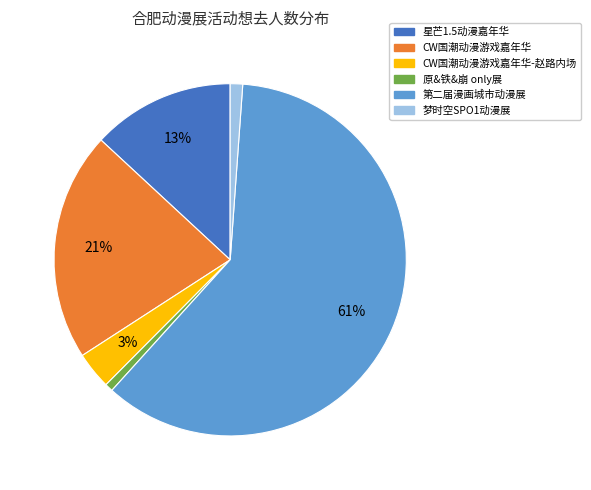

Is there a majority slice in this chart?

Yes